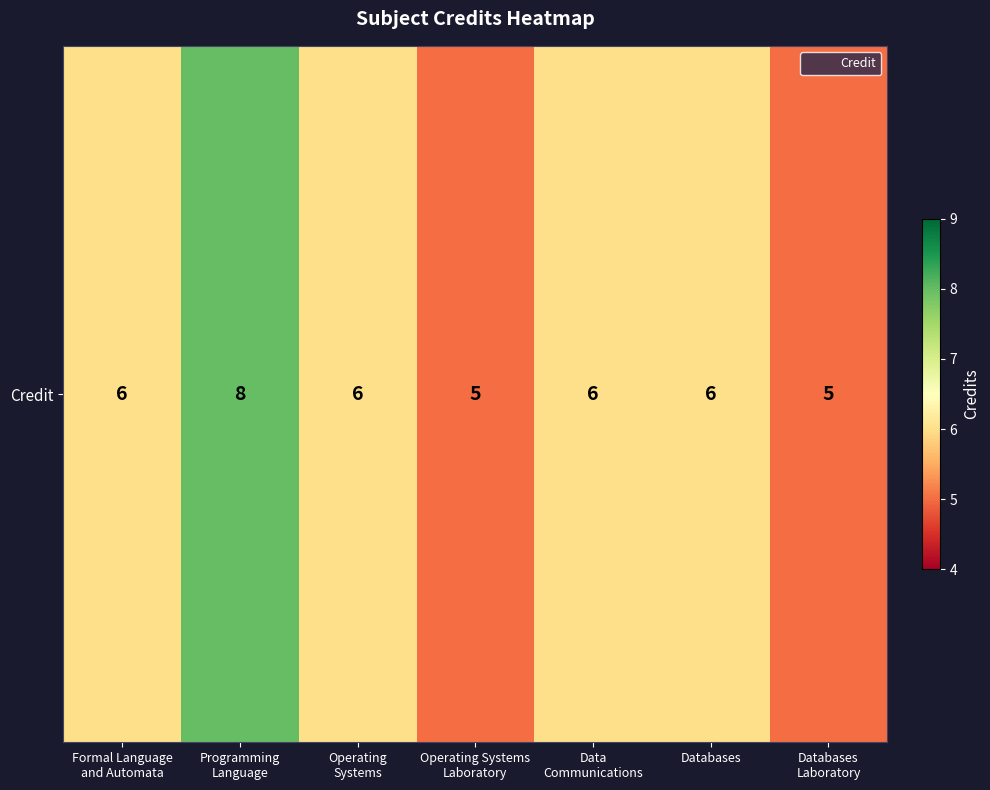

What is the difference between the maximum and second lowest values?

3